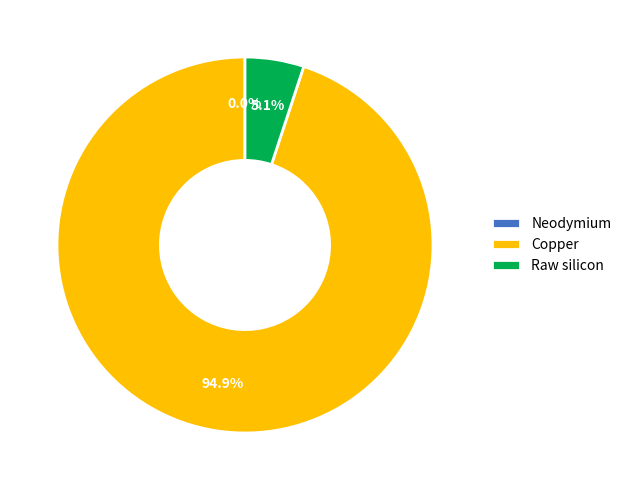

To the nearest percent, what is the combined percentage of Copper and Raw silicon?

100%